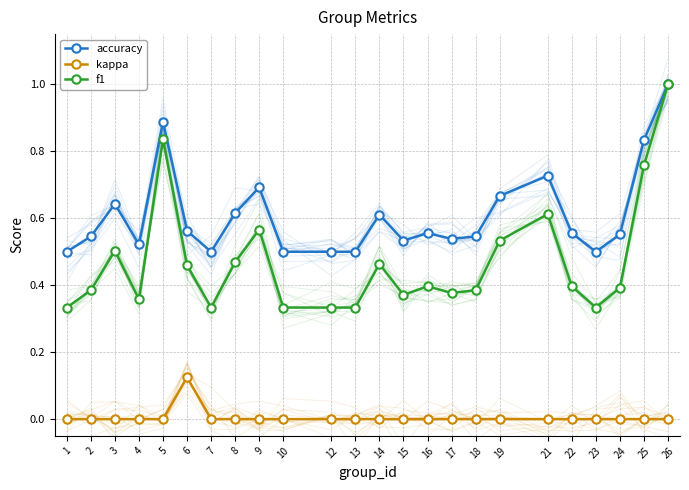

What is the difference between the highest and lowest values at 25?

0.8